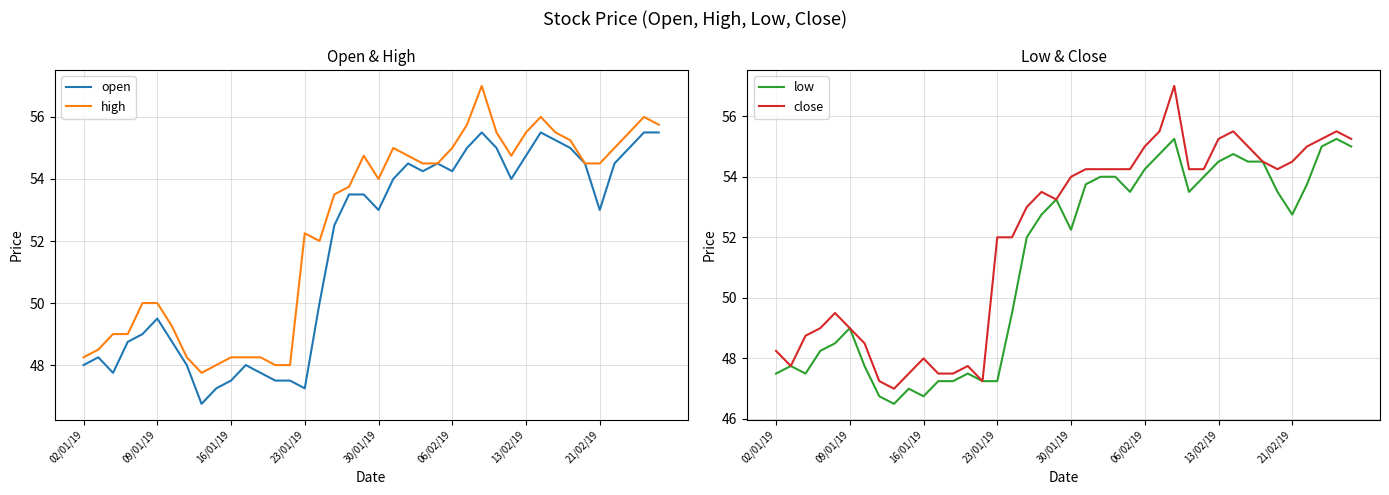

Which series has the widest spread of values?

close